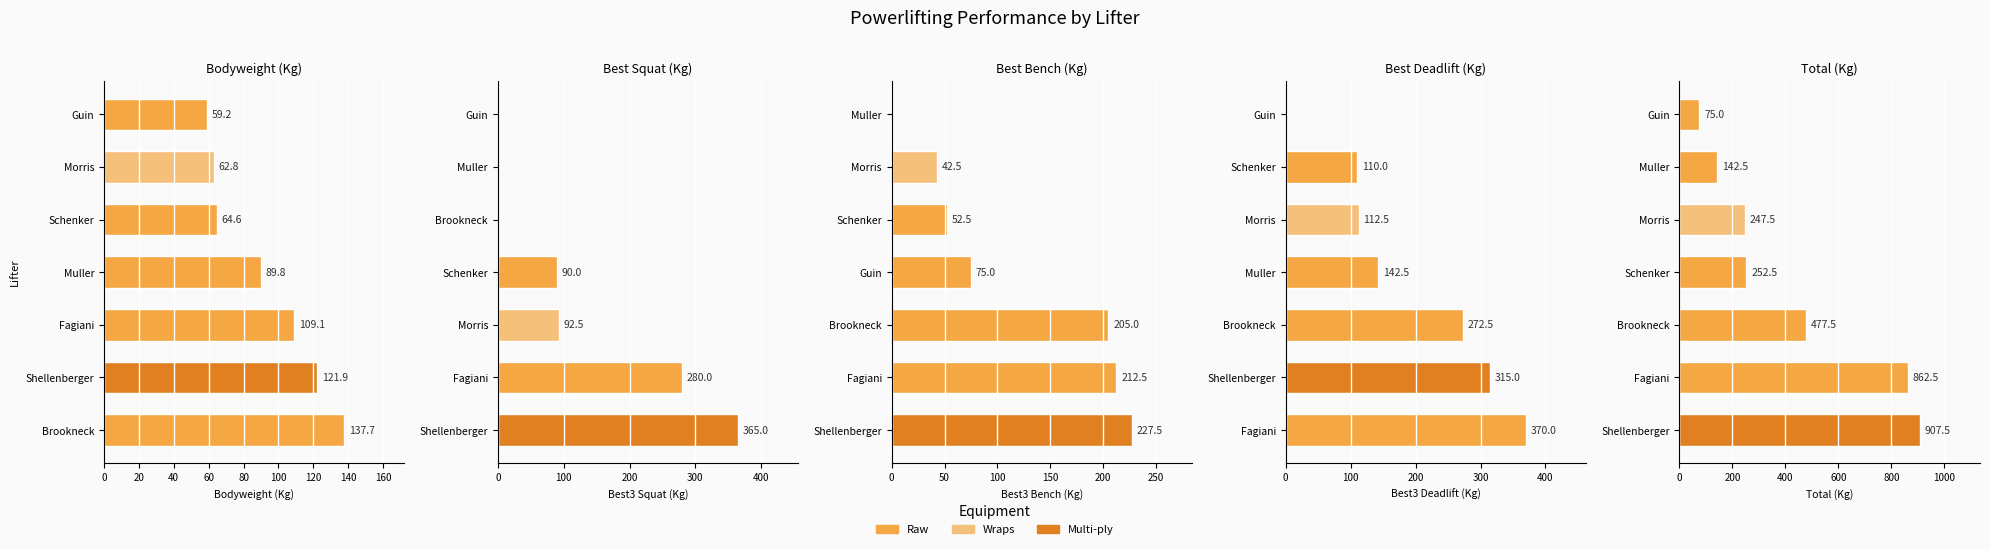

Reading right to left, transcribe all the data shown in this chart.

Bodyweight (Kg): 59.2	62.8	64.6	89.8	109.1	121.9	137.7
Best Squat (Kg): 0.0	0.0	0.0	90.0	92.5	280.0	365.0
Best Bench (Kg): 0.0	42.5	52.5	75.0	205.0	212.5	227.5
Best Deadlift (Kg): 0.0	110.0	112.5	142.5	272.5	315.0	370.0
Total (Kg): 75.0	142.5	247.5	252.5	477.5	862.5	907.5